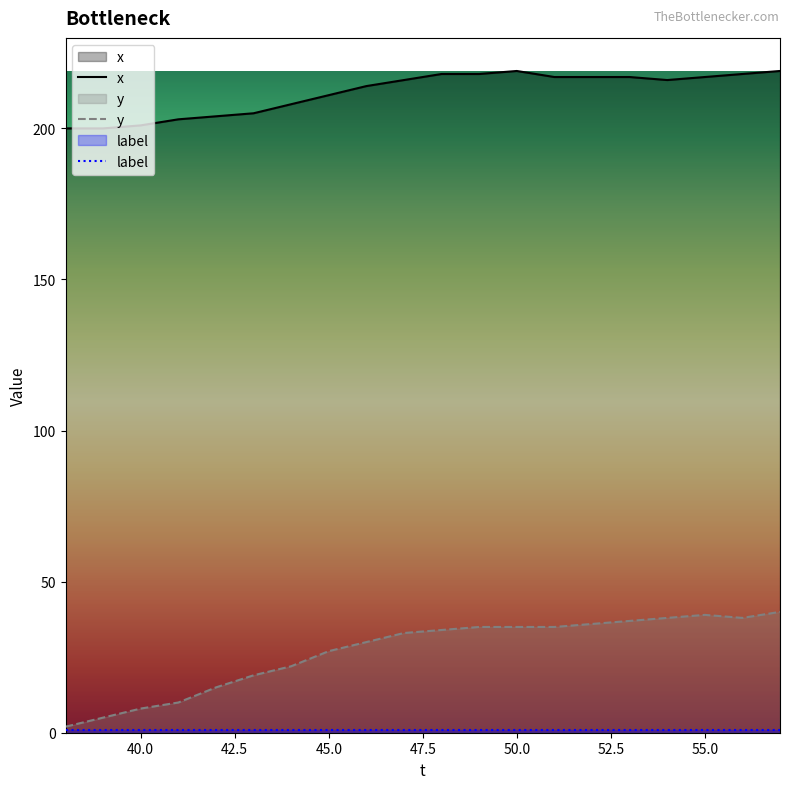

What is the value of the label point at the 12th from the left?

1